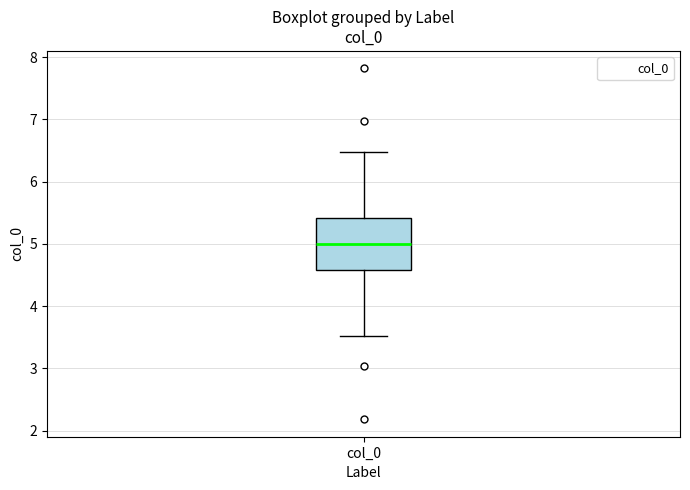

Transcribe this box plot: give where the median line is, the range the box spans, and where the two whiskers end, as read against the y-axis. The values are not printed on the chart, so give them approximately, as read against the axis.

median 5.0, box 4.6 to 5.4, whiskers 3.5 to 6.5